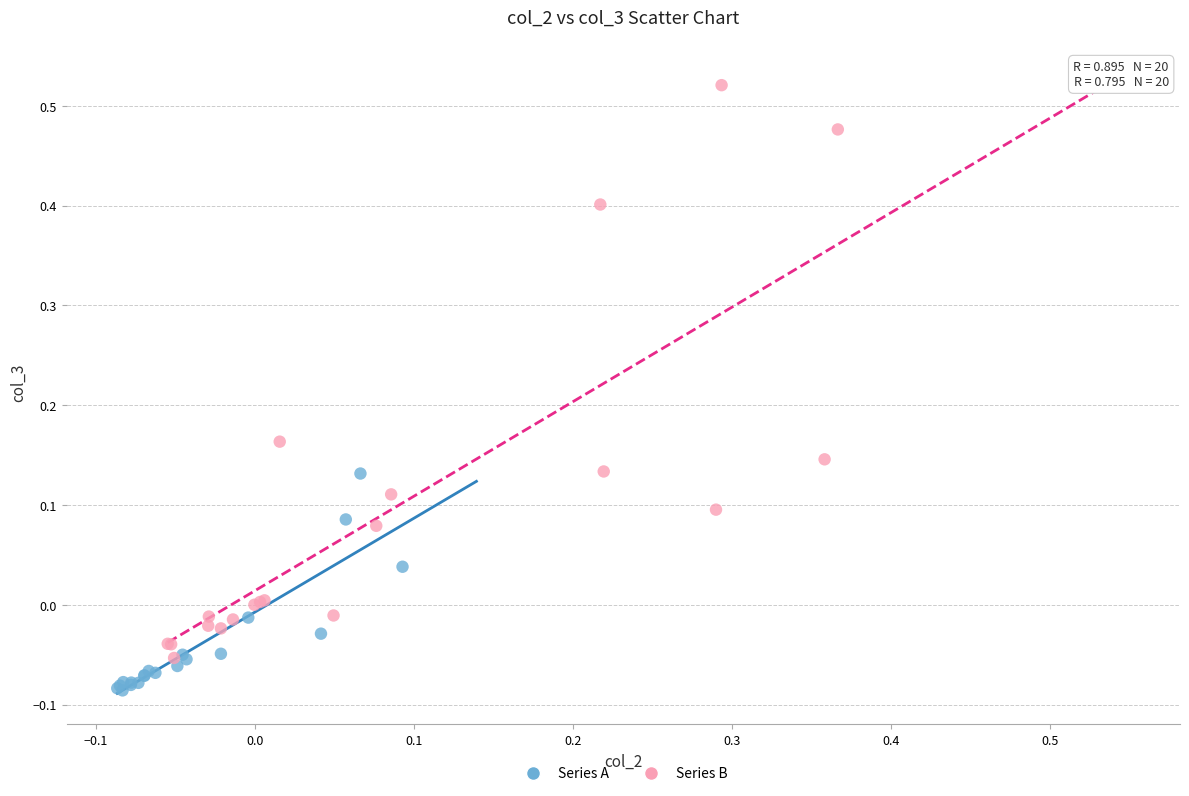

Which series reaches the minimum Y coordinate?

Series A